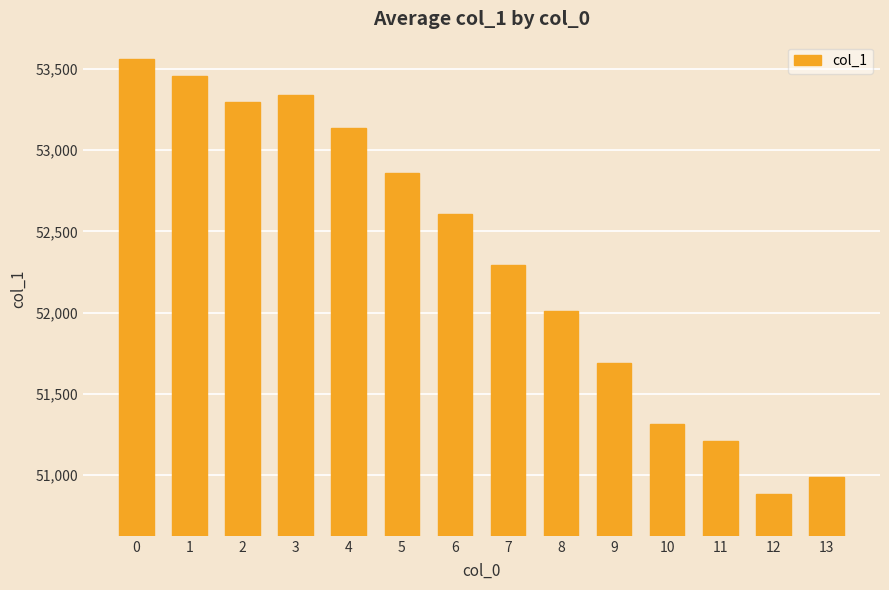

Approximately how many times larger is the value at 1 compared to 5?

1.0